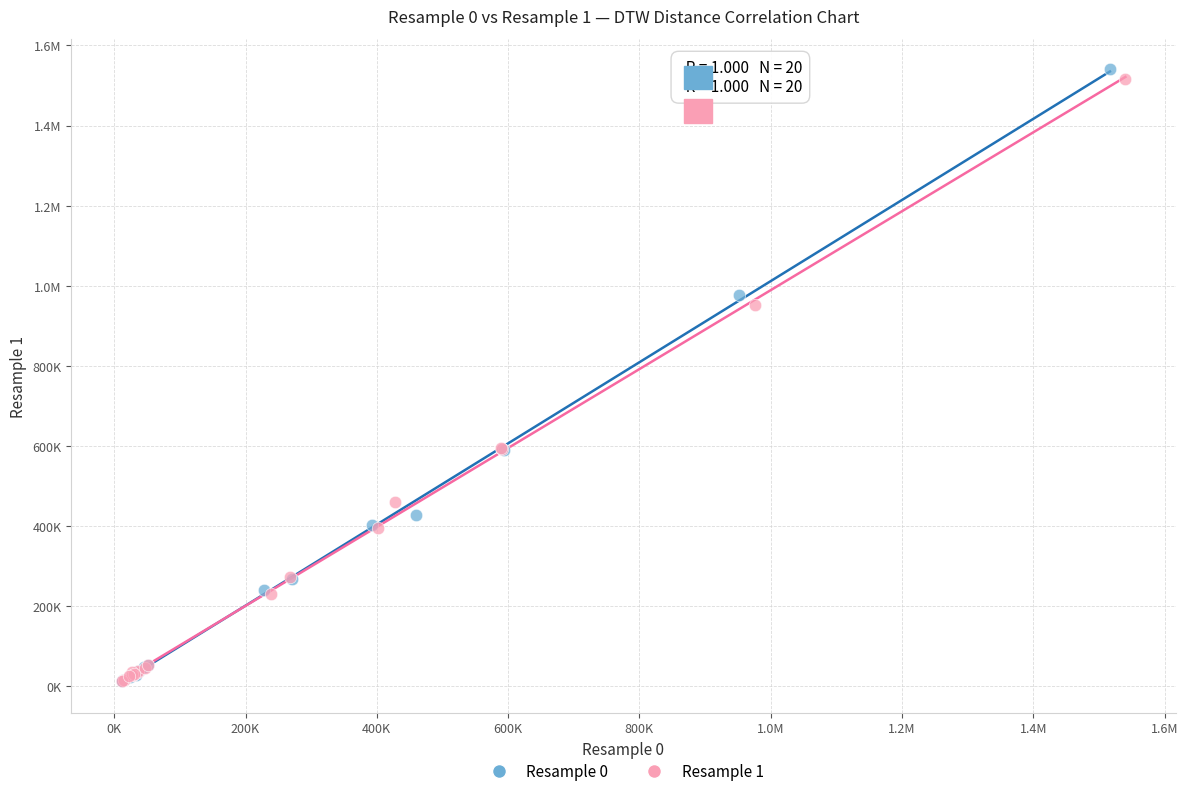

What are all the series names shown in the legend?

Resample 0, Resample 1